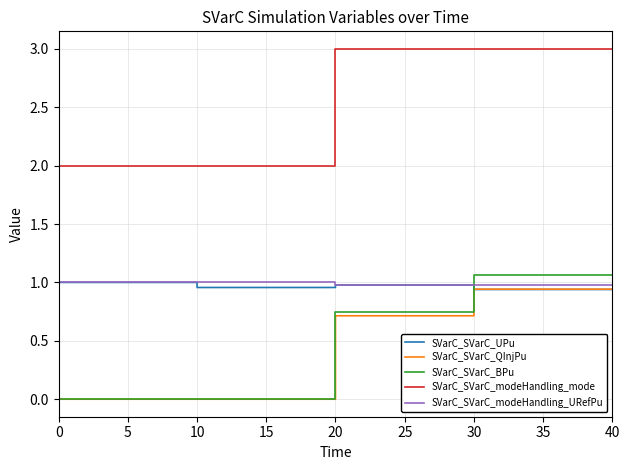

True or false: SVarC_SVarC_modeHandling_mode and SVarC_SVarC_QInjPu cross at least once.

False